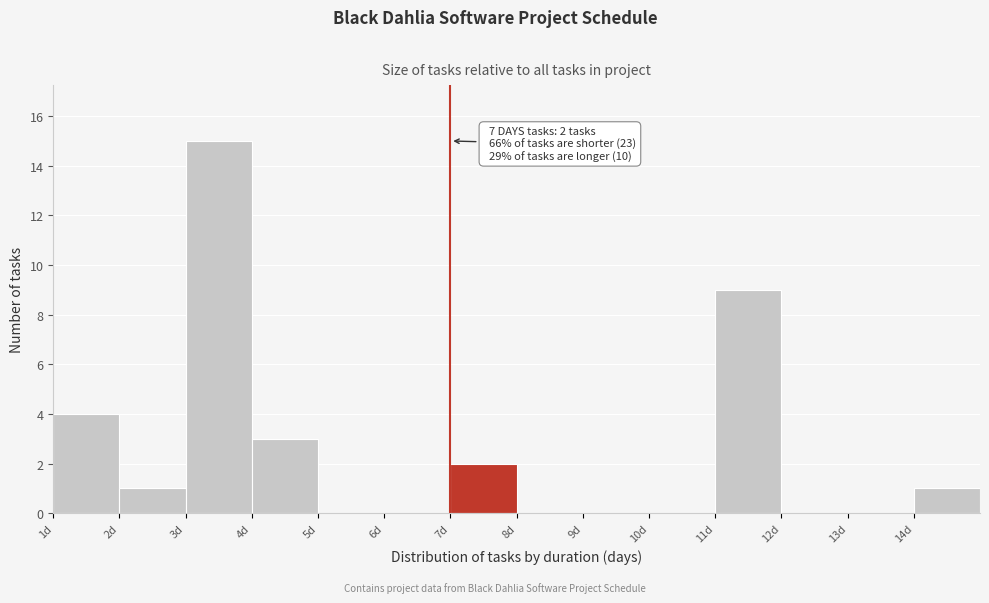

Which range on the x-axis has the tallest bar?

3 to 4